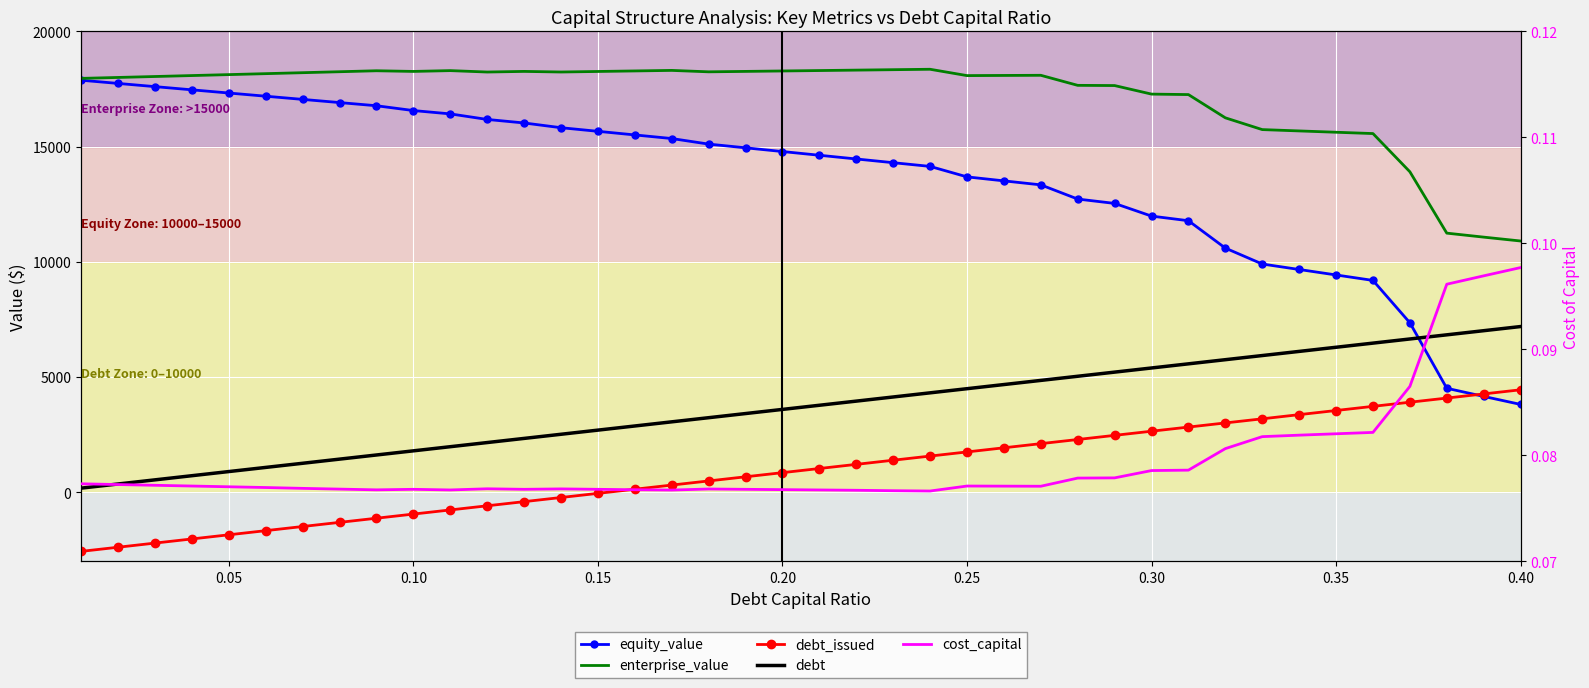

What is the maximum value for enterprise_value?

18357.3